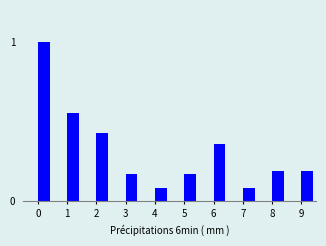

True or false: the data shows 0.2 at 8.

True